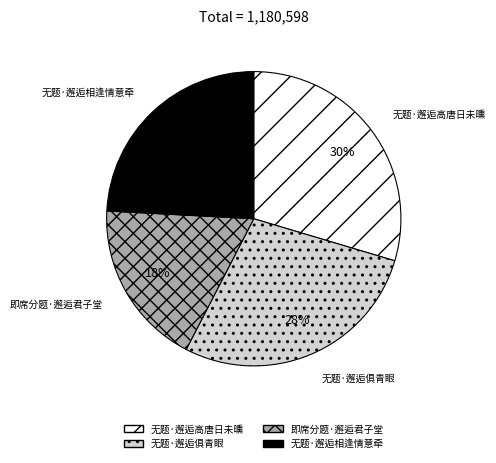

Does any single category account for the majority?

No